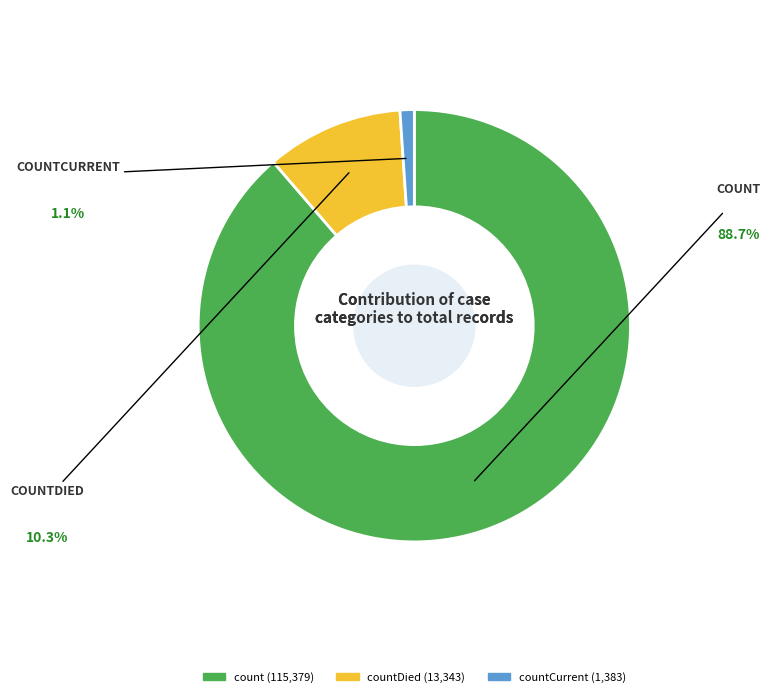

Does any single category account for the majority?

Yes